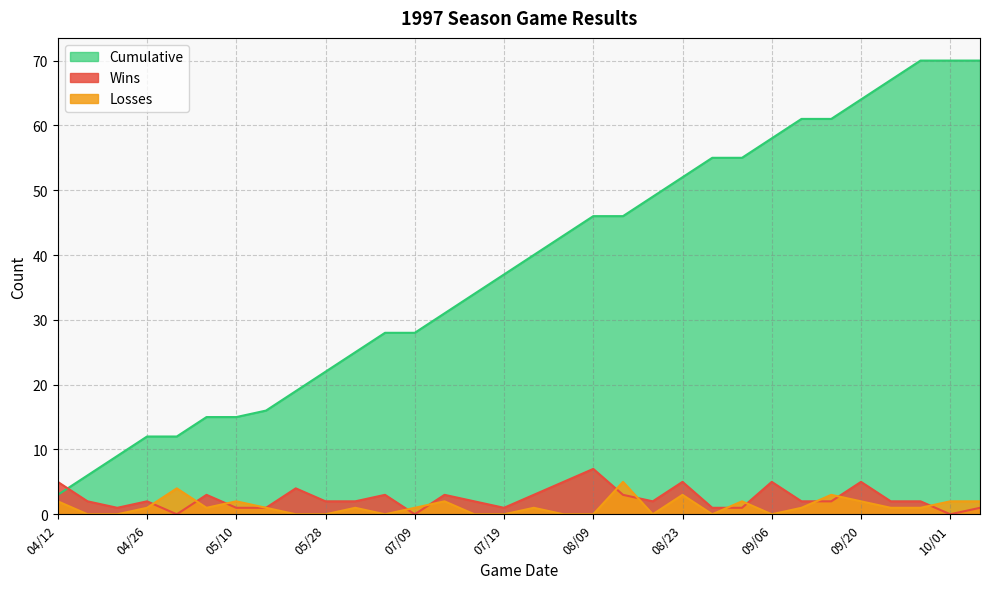

At how many categories does at least one series exceed 33?

18